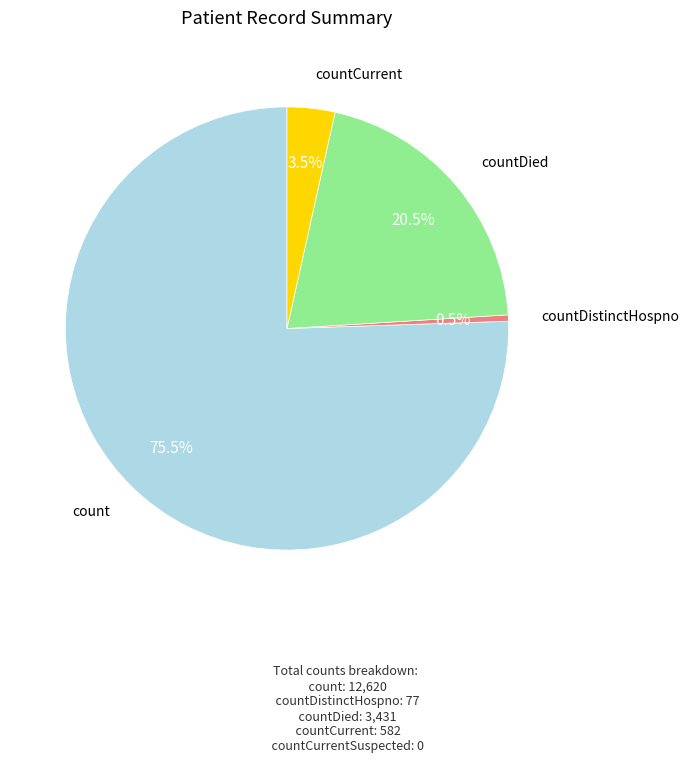

Does any single category account for the majority?

Yes